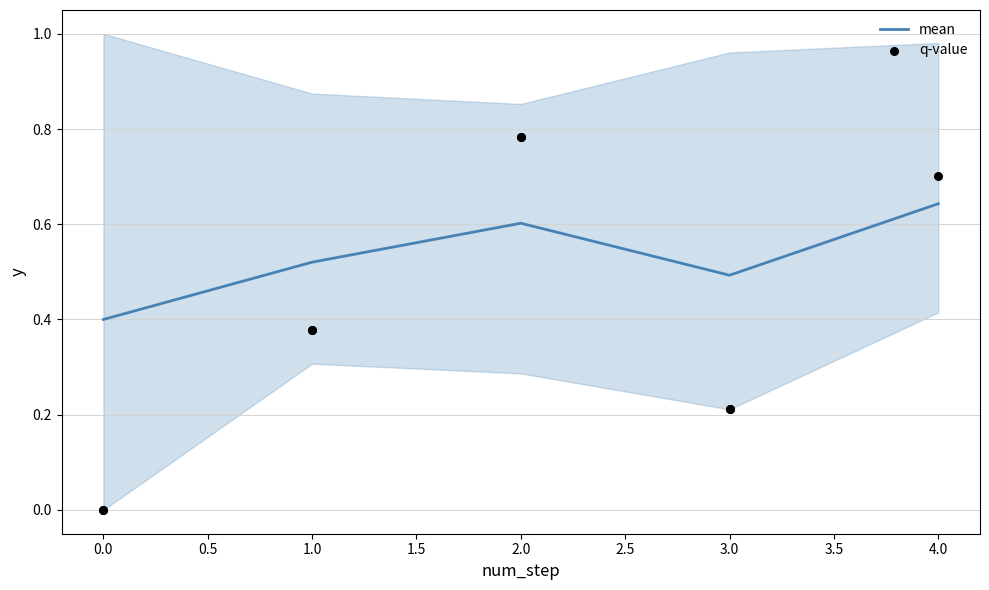

Which series has the largest Y range (max minus min)?

q-value